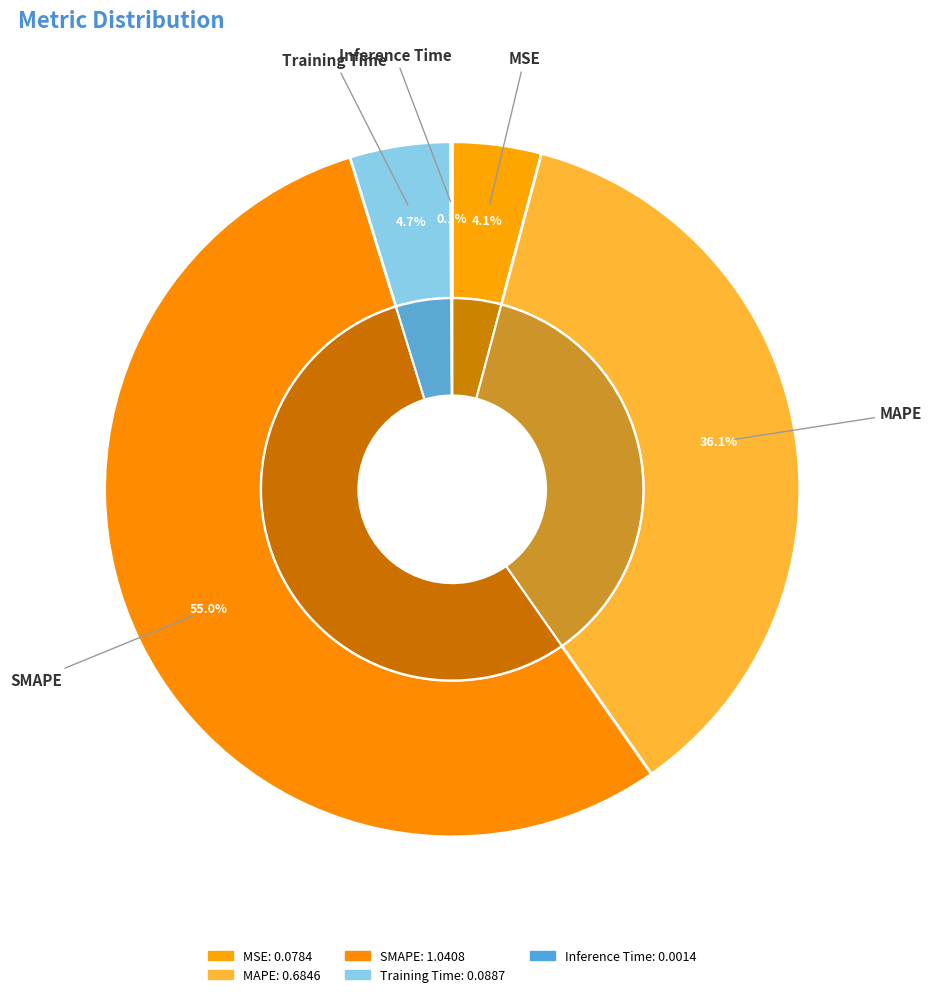

Which has a higher value, MAPE or MSE?

MAPE